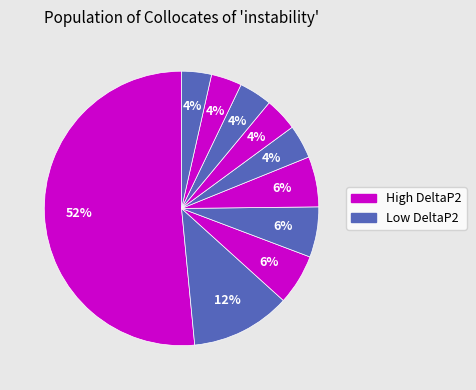

Does any single category account for the majority?

Yes